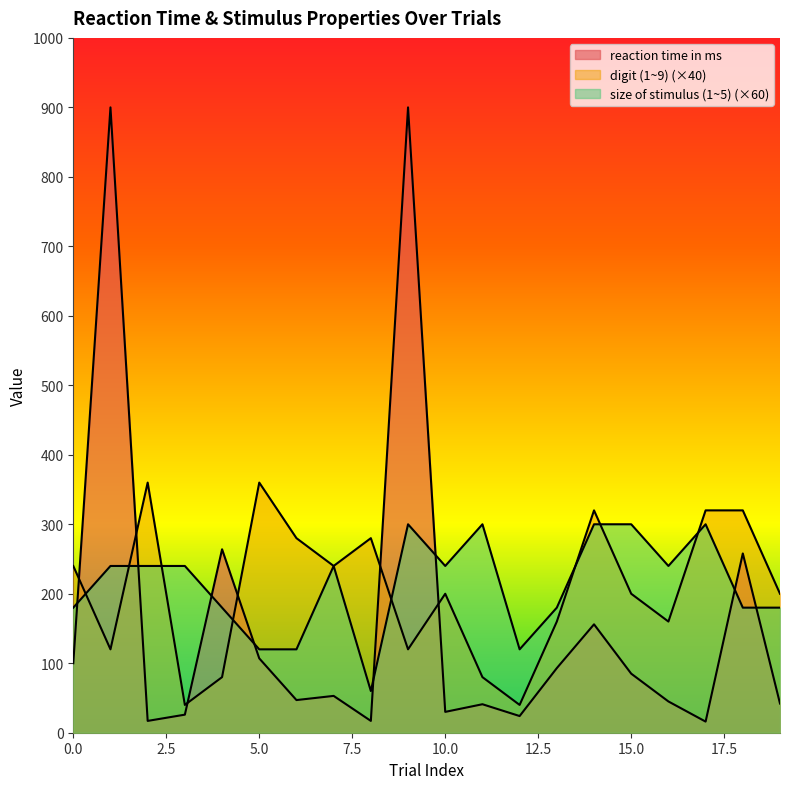

How many times do reaction time in ms and size of stimulus (1~5) cross each other?

8